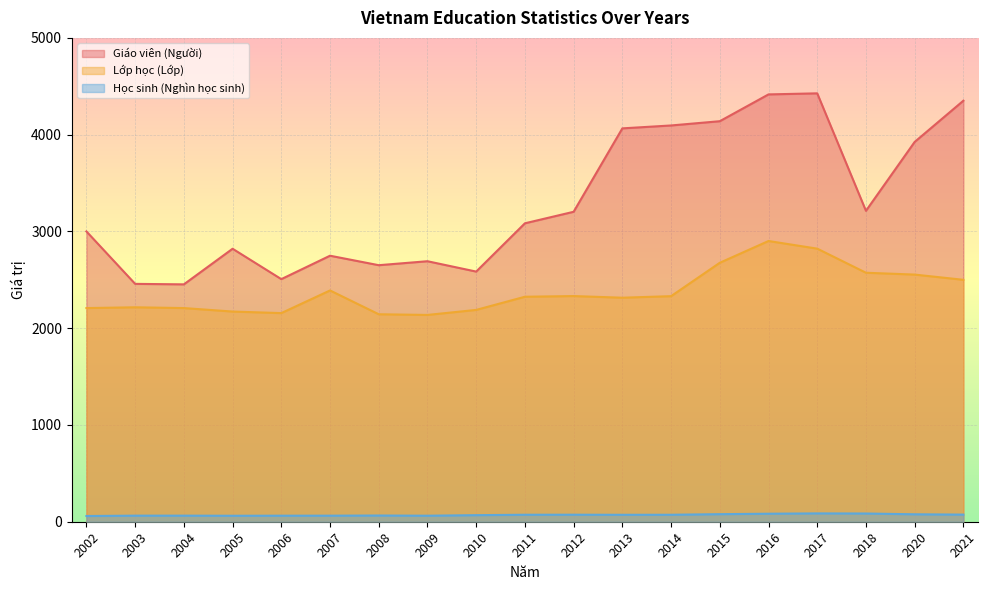

True or false: Lớp học (Lớp) has a value of 1470.9 at 2002.

False